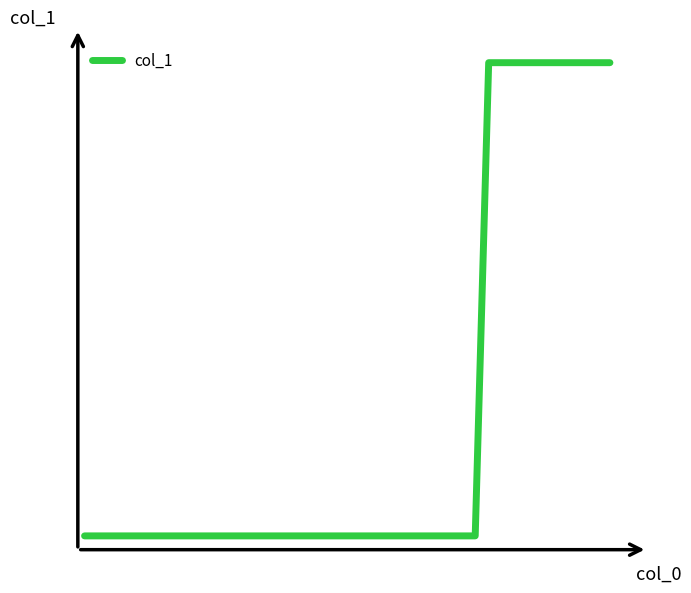

Is this an area chart (filled region under the line)?

No